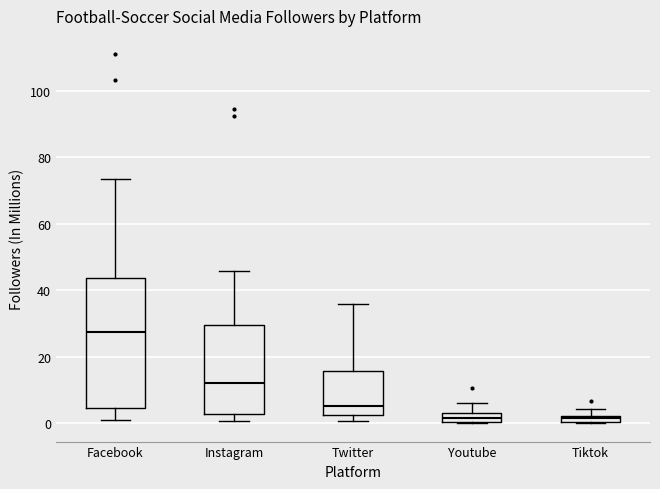

Where does the lower whisker of the box for Instagram end on the y-axis? The values are not printed on the chart, so give them approximately, as read against the axis.

0